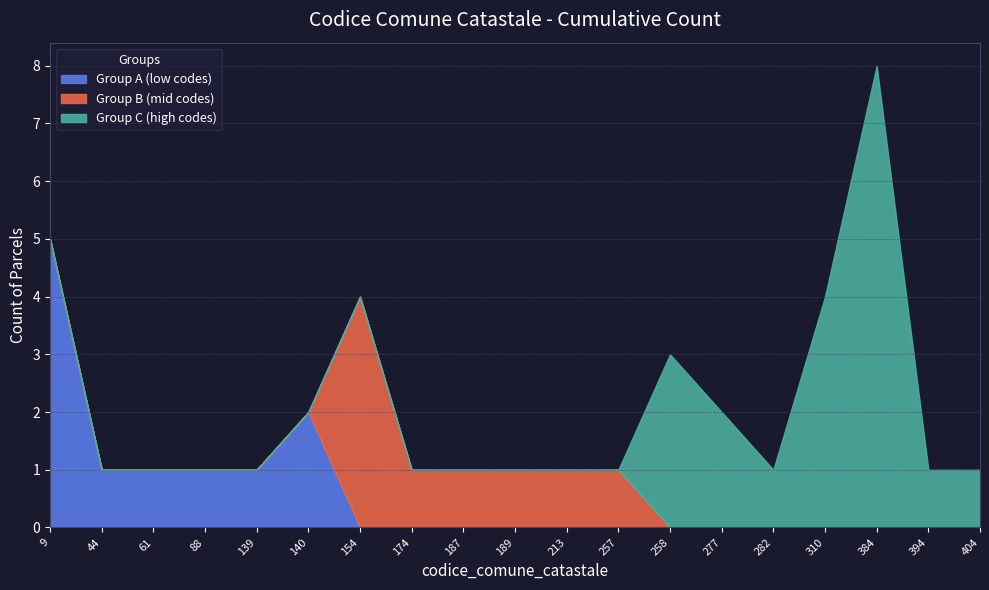

Between 9 and 88, which is larger?

9